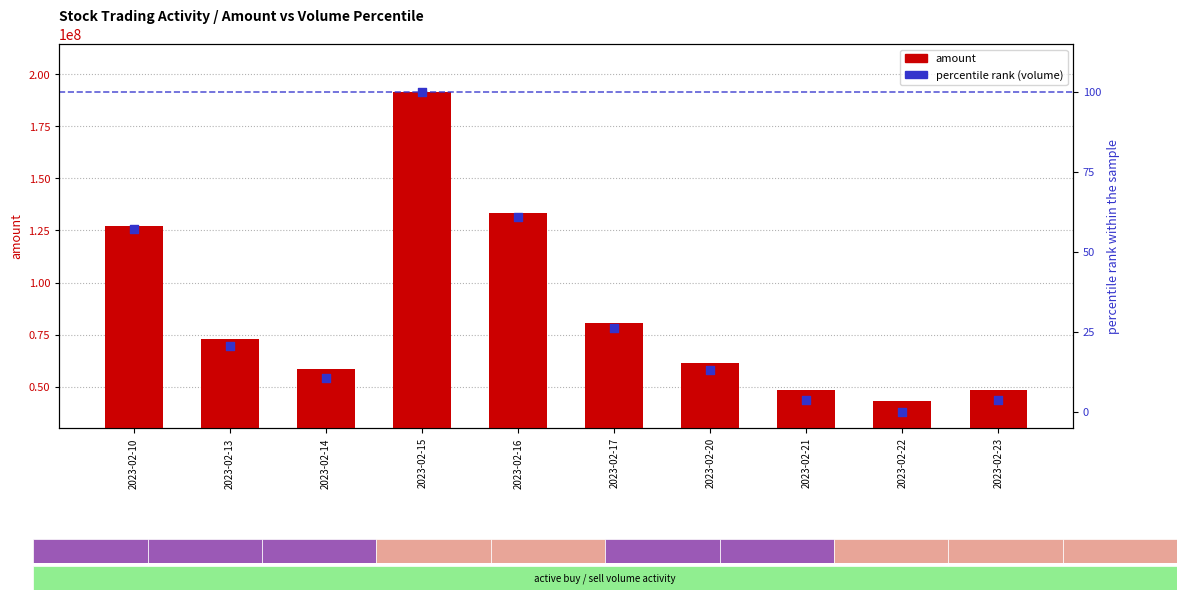

At which category is the sum across all series the highest?

2023-02-15